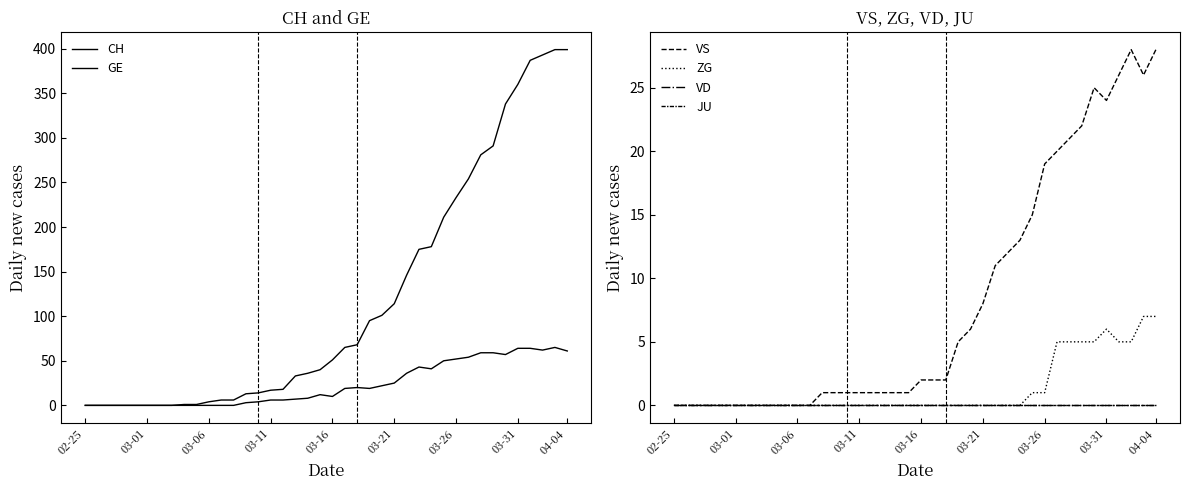

How many categories are shown in the chart?

40